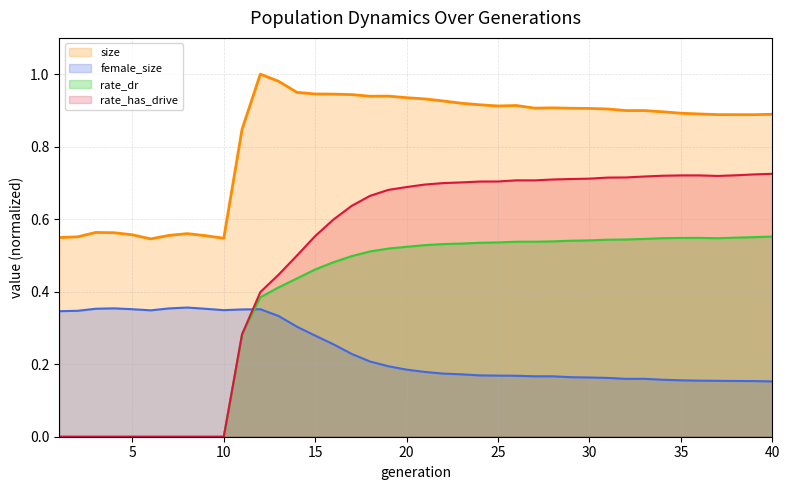

List the labels in order of female_size value, smallest first.

40, 39, 38, 37, 36, 35, 34, 32, 33, 31, 30, 29, 28, 27, 26, 25, 24, 23, 22, 21, 20, 19, 18, 17, 16, 15, 14, 13, 1, 2, 6, 10, 11, 12, 5, 9, 3, 7, 4, 8